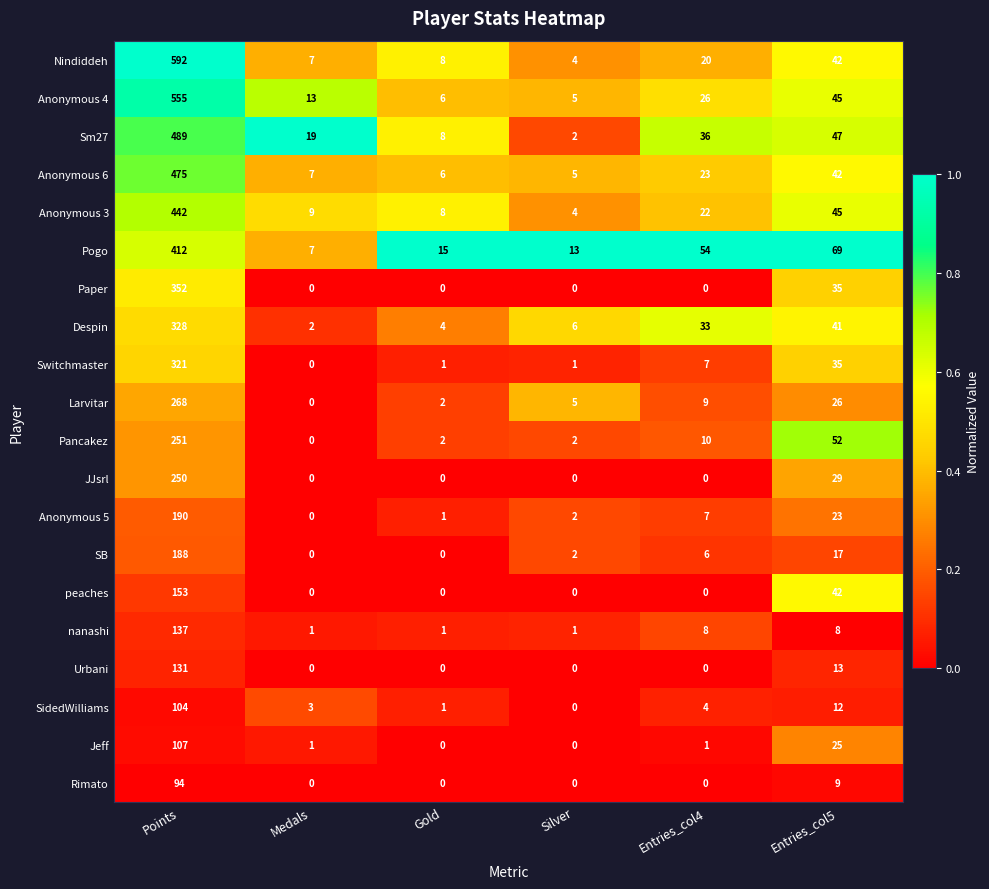

At how many categories does at least one series exceed 0?

6